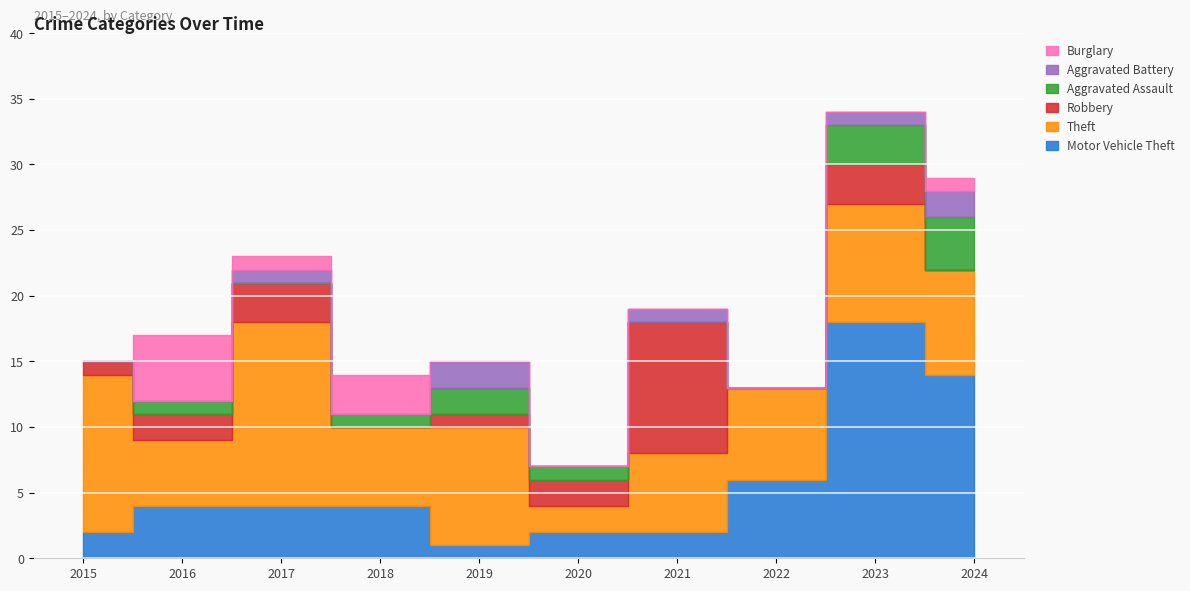

True or false: Aggravated Assault has a value of 1 at 2020.

True